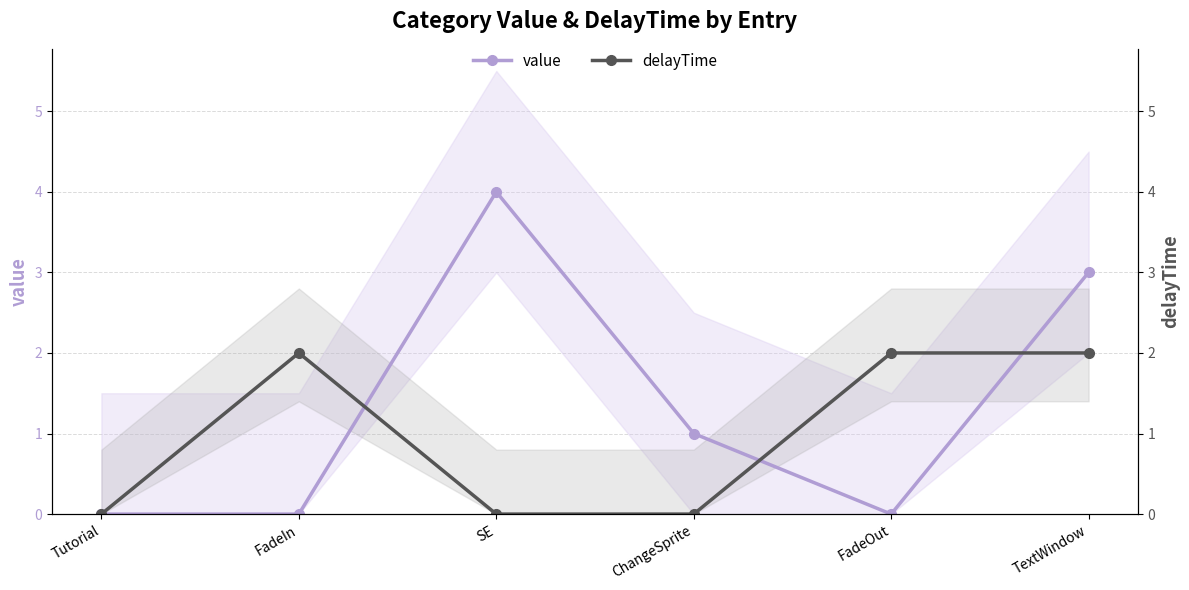

Is the value of delayTime at SE greater than the value of value at FadeOut?

No